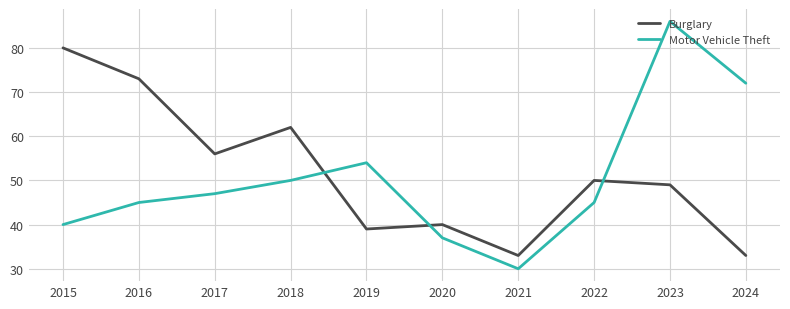

What is the sum of the Burglary values at 2018 and 2015?

142